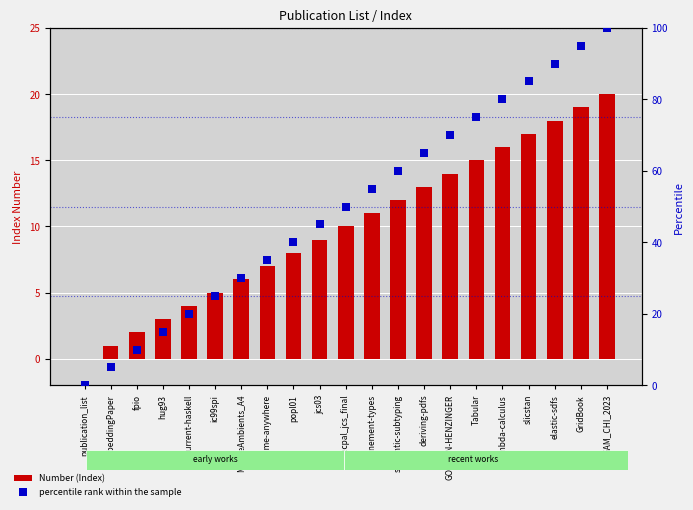

At which category is the sum across all series the highest?

GAM_CHI_2023